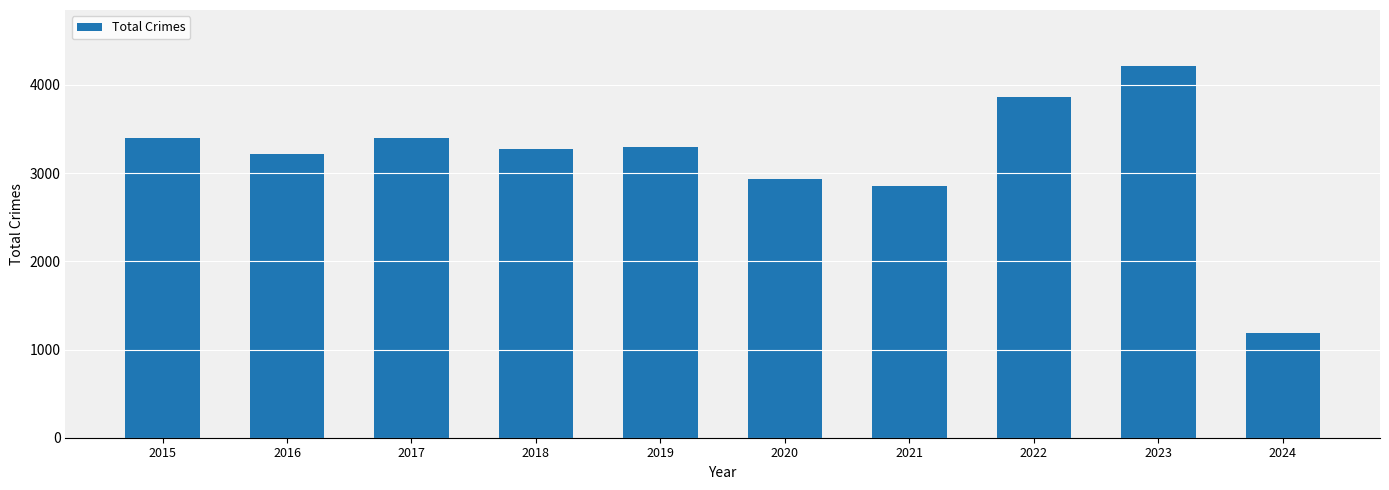

The value at 2019 is 3294. True or false?

True